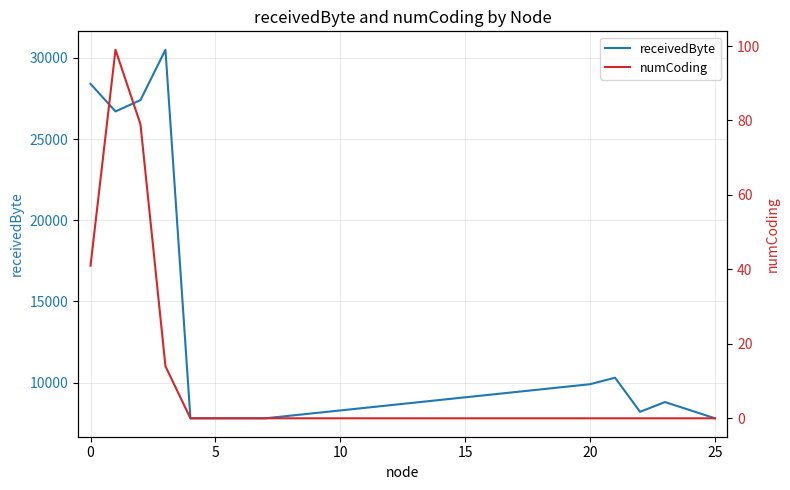

What are all the series names shown in the legend?

receivedByte, numCoding